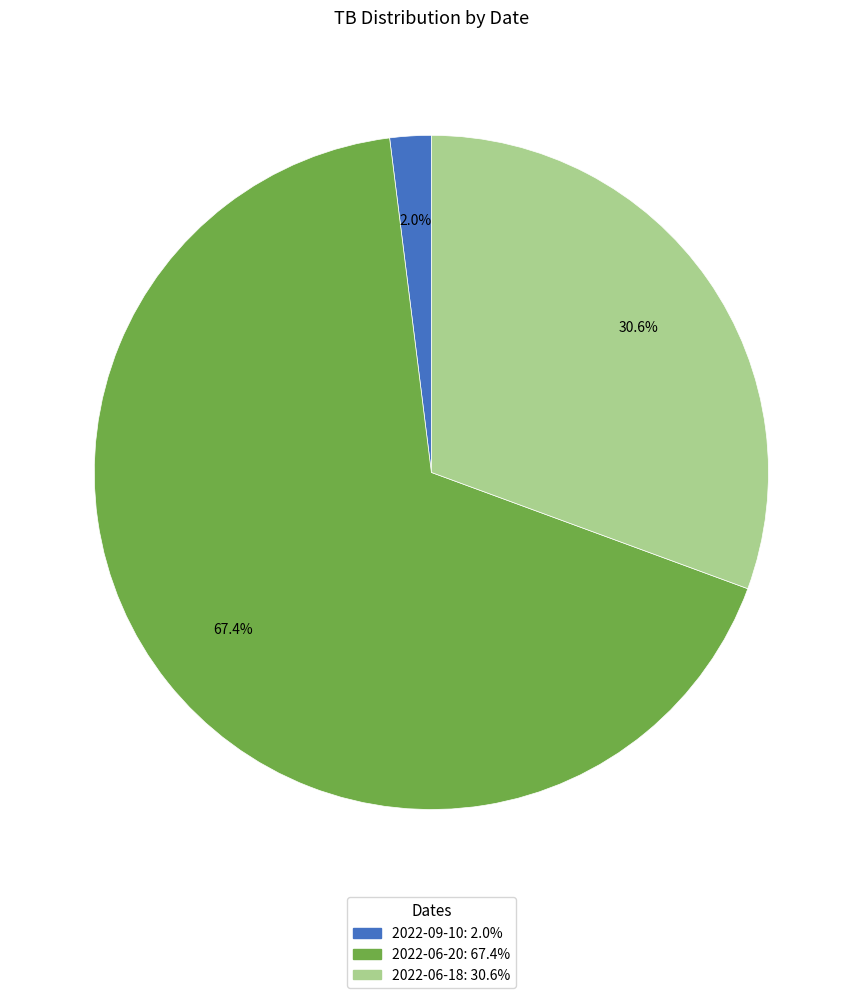

Is there any slice that represents more than half of the pie?

Yes